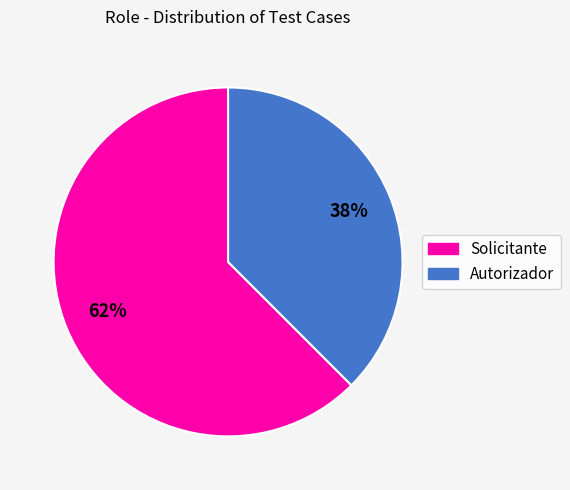

The Autorizador slice represents 38% of the pie. True or false?

True